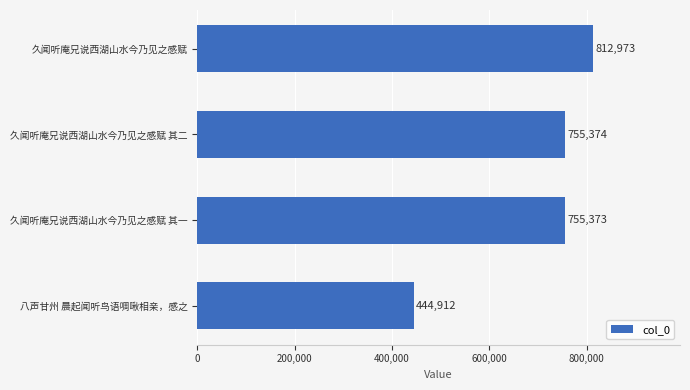

Approximately how many times larger is the value at 久闻听庵兄说西湖山水今乃见之感赋 compared to 久闻听庵兄说西湖山水今乃见之感赋 其二?

1.1